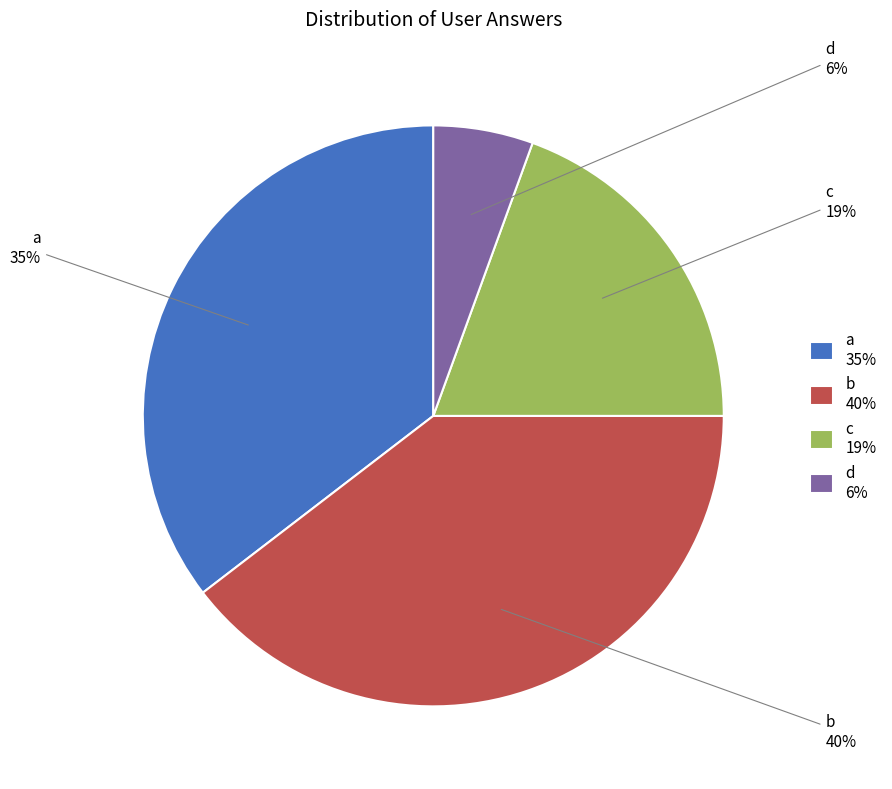

The c slice represents 5% of the pie. True or false?

False